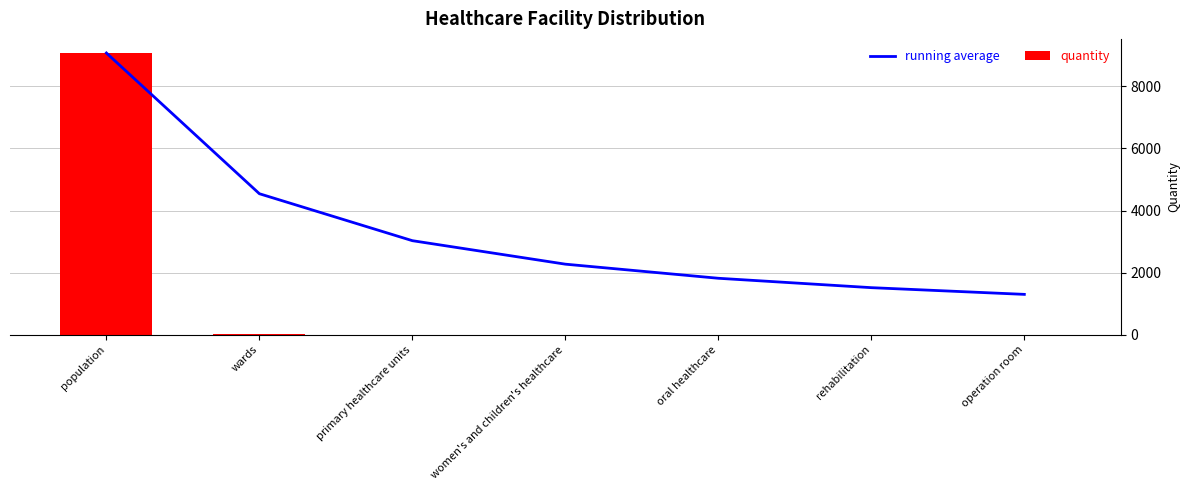

What is the average value of the quantity series?

1299